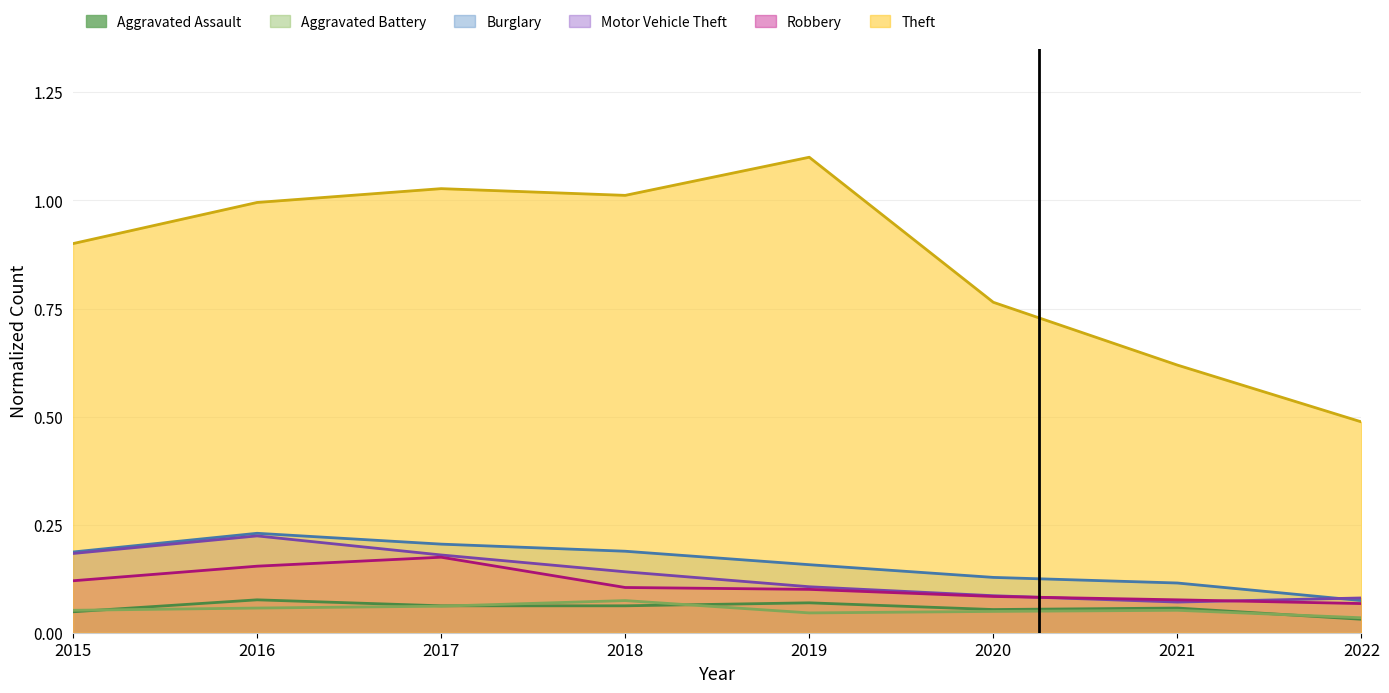

True or false: Robbery has a value of 0.0 at 2018.

False